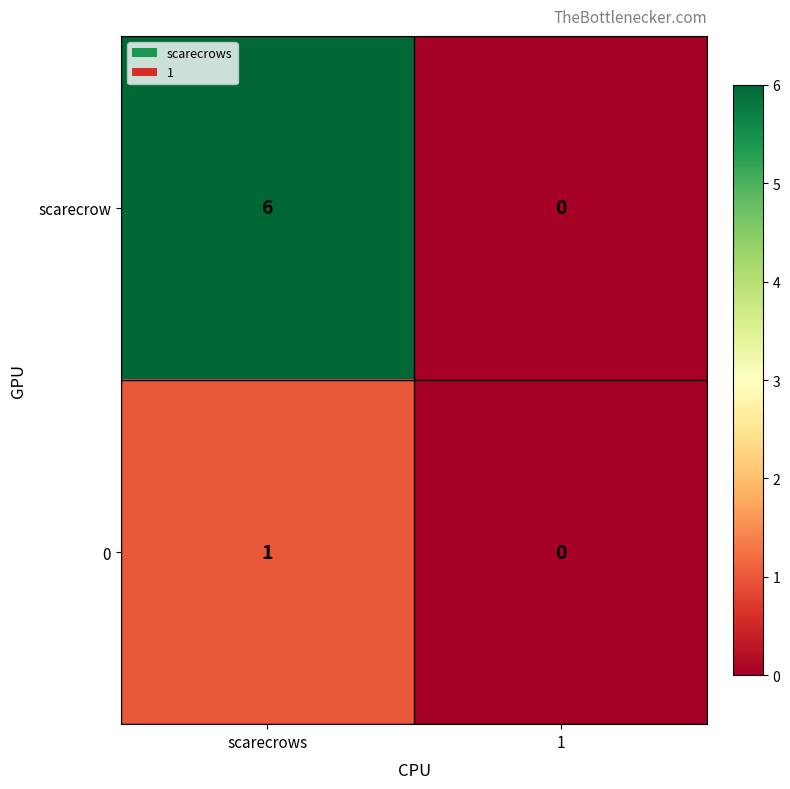

Which series has the largest range (max minus min)?

scarecrow